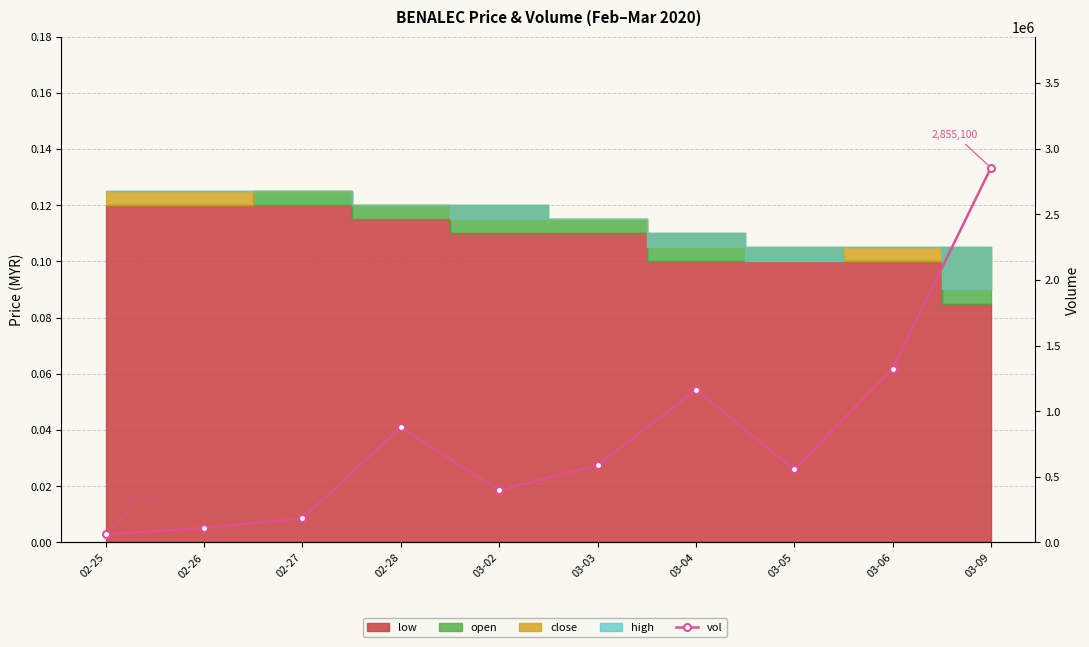

How many points are lower than both their immediate neighbors (excluding endpoints)?

2